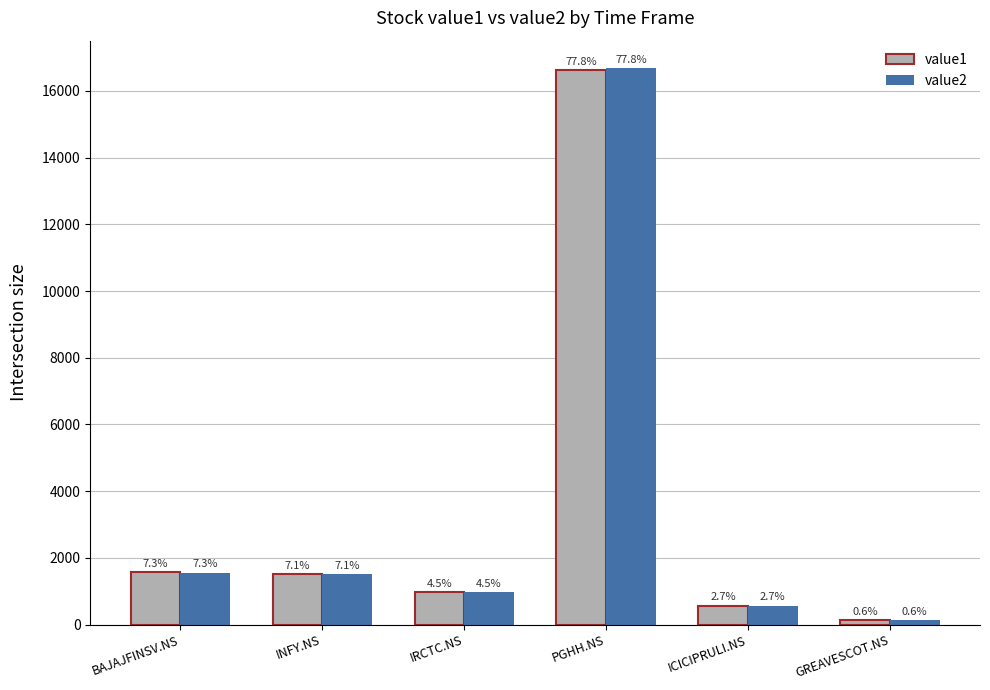

How many bars are there in each group?

2